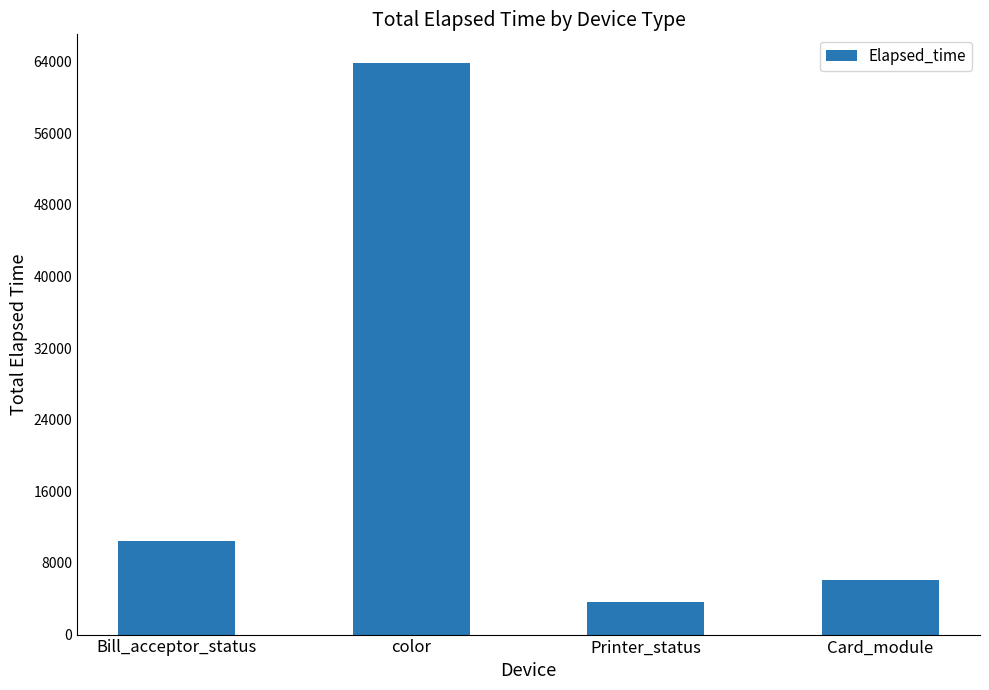

What is the change in value from Bill_acceptor_status to color?

+53418